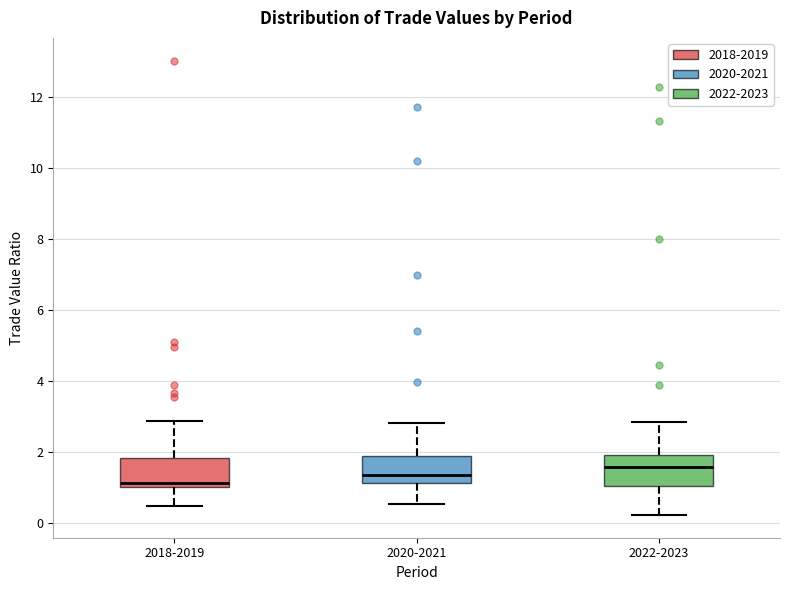

Which box has the highest median line?

2022-2023